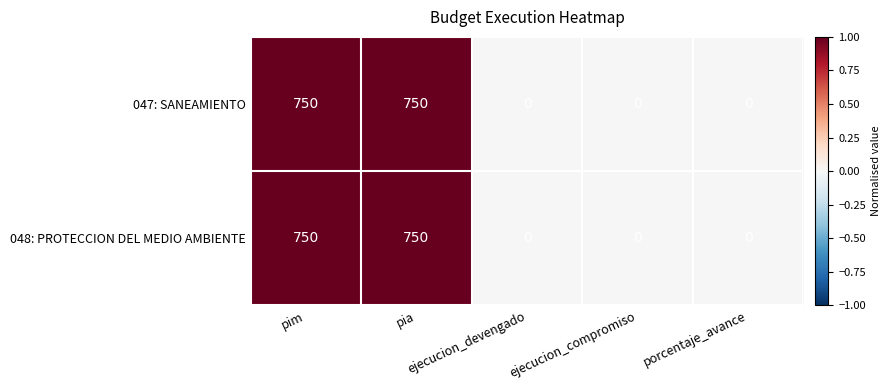

What is the highest value of the 048: PROTECCION DEL MEDIO AMBIENTE series?

750